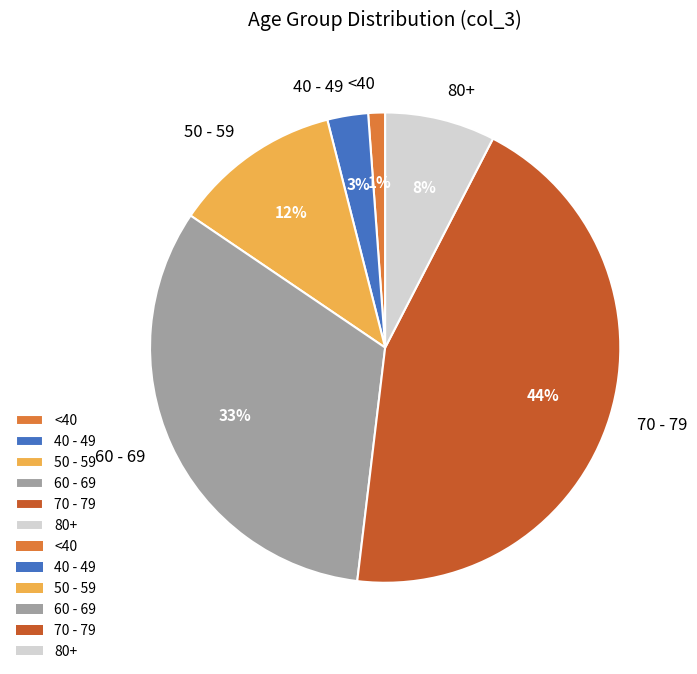

What percentage is the 70 - 79 slice, to the nearest percent?

44%